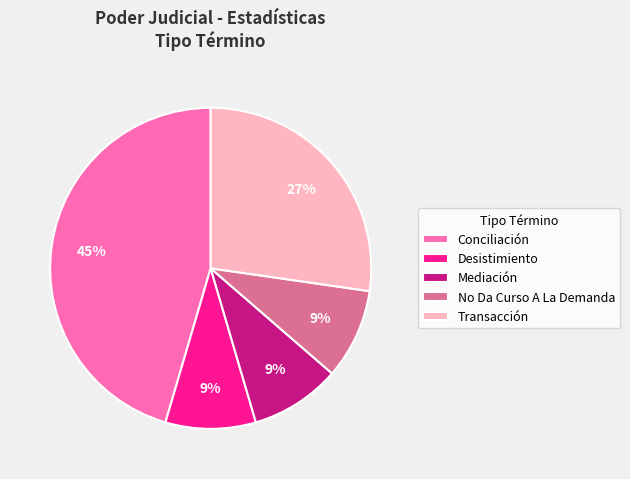

To the nearest percent, what portion does Desistimiento represent?

9%